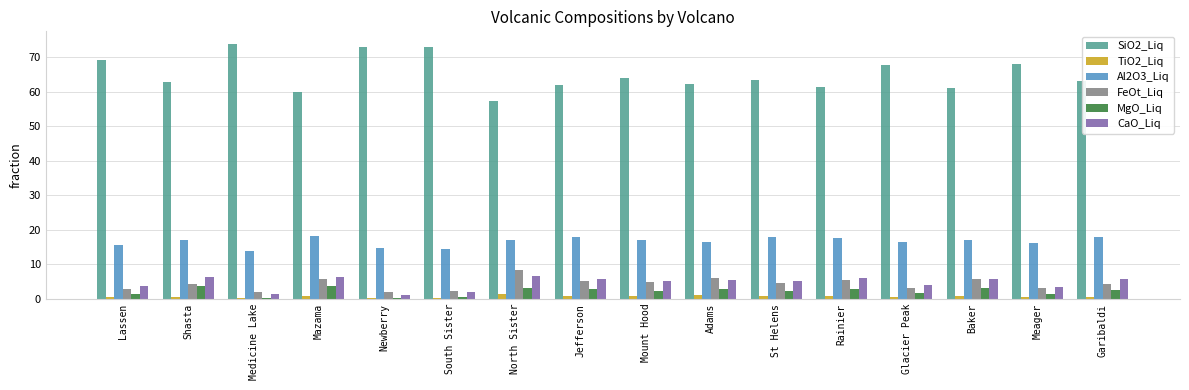

The value of CaO_Liq at South Sister is 1.9. True or false?

True